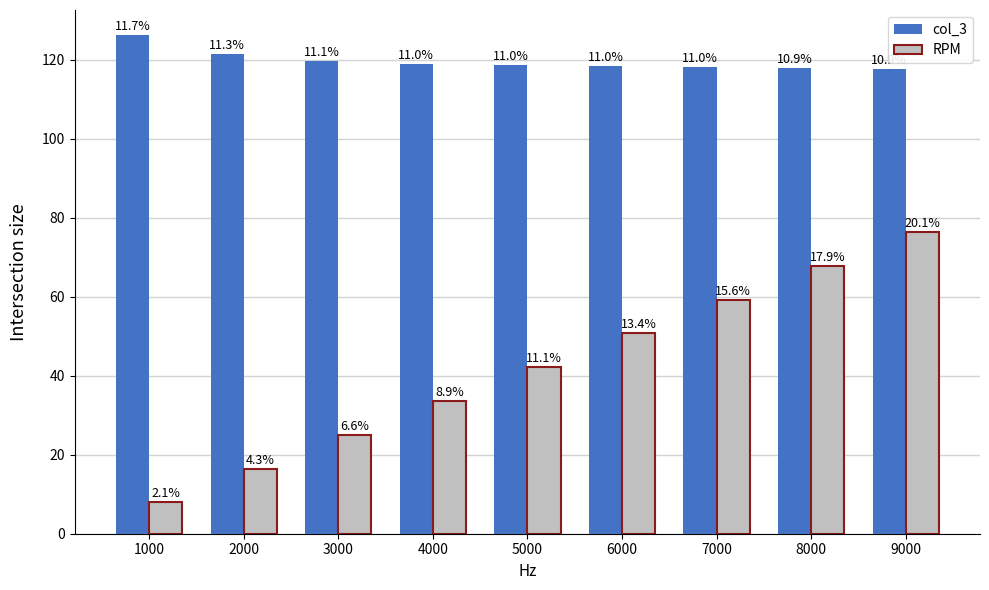

What is the difference between the col_3 values at 2000 and 9000?

3.7